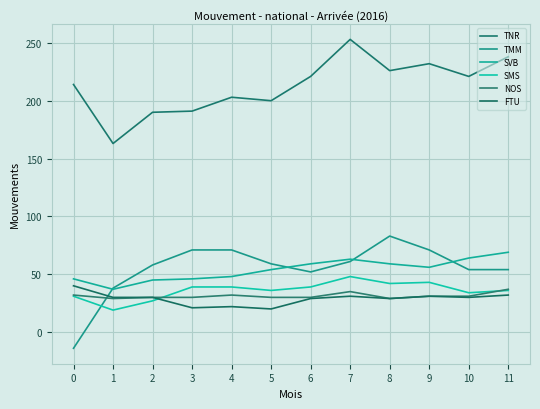

Reading right to left, list all the values displayed in this chart.

TNR: 238	221	232	226	253	221	200	203	191	190	163	214
TMM: 54	54	71	83	61	52	59	71	71	58	38	-14
SVB: 69	64	56	59	63	59	54	48	46	45	37	46
SMS: 36	34	43	42	48	39	36	39	39	27	19	31
NOS: 37	31	31	29	35	30	30	32	30	30	29	32
FTU: 32	30	31	29	31	29	20	22	21	30	30	40